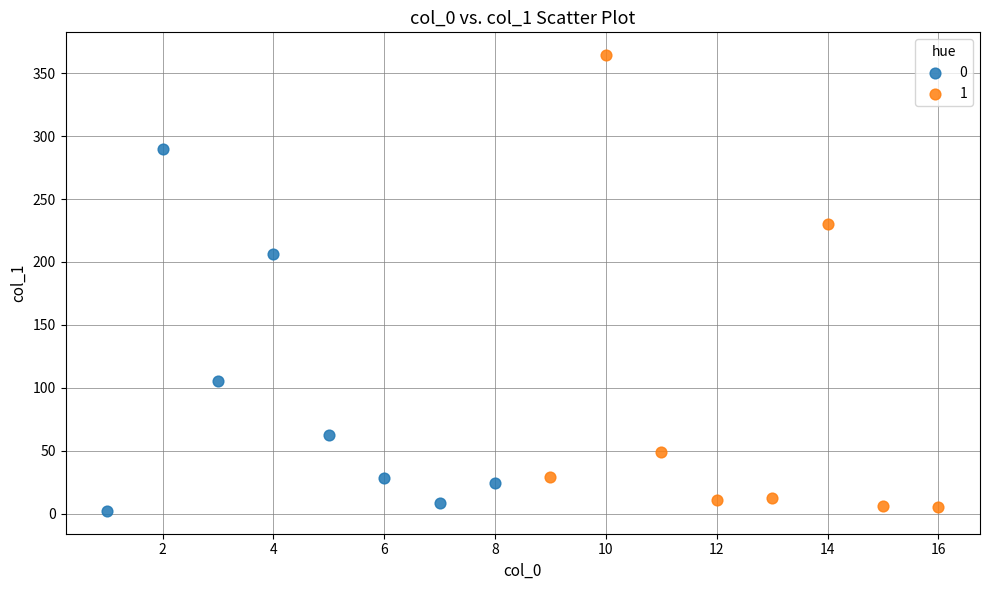

Which series reaches the minimum Y coordinate?

0